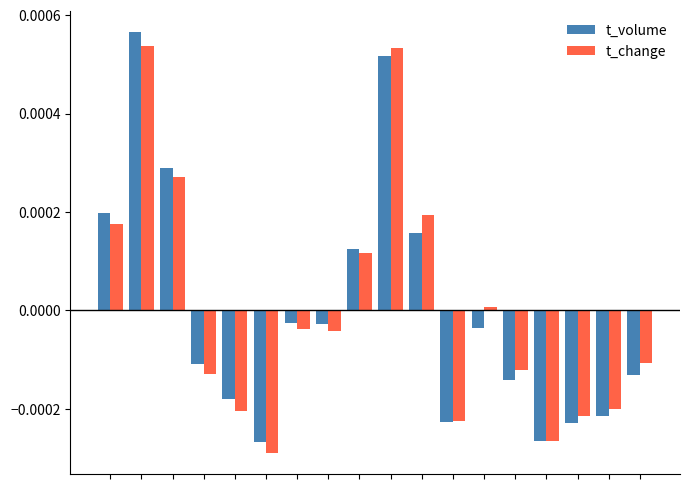

How many bars are there in total?

36